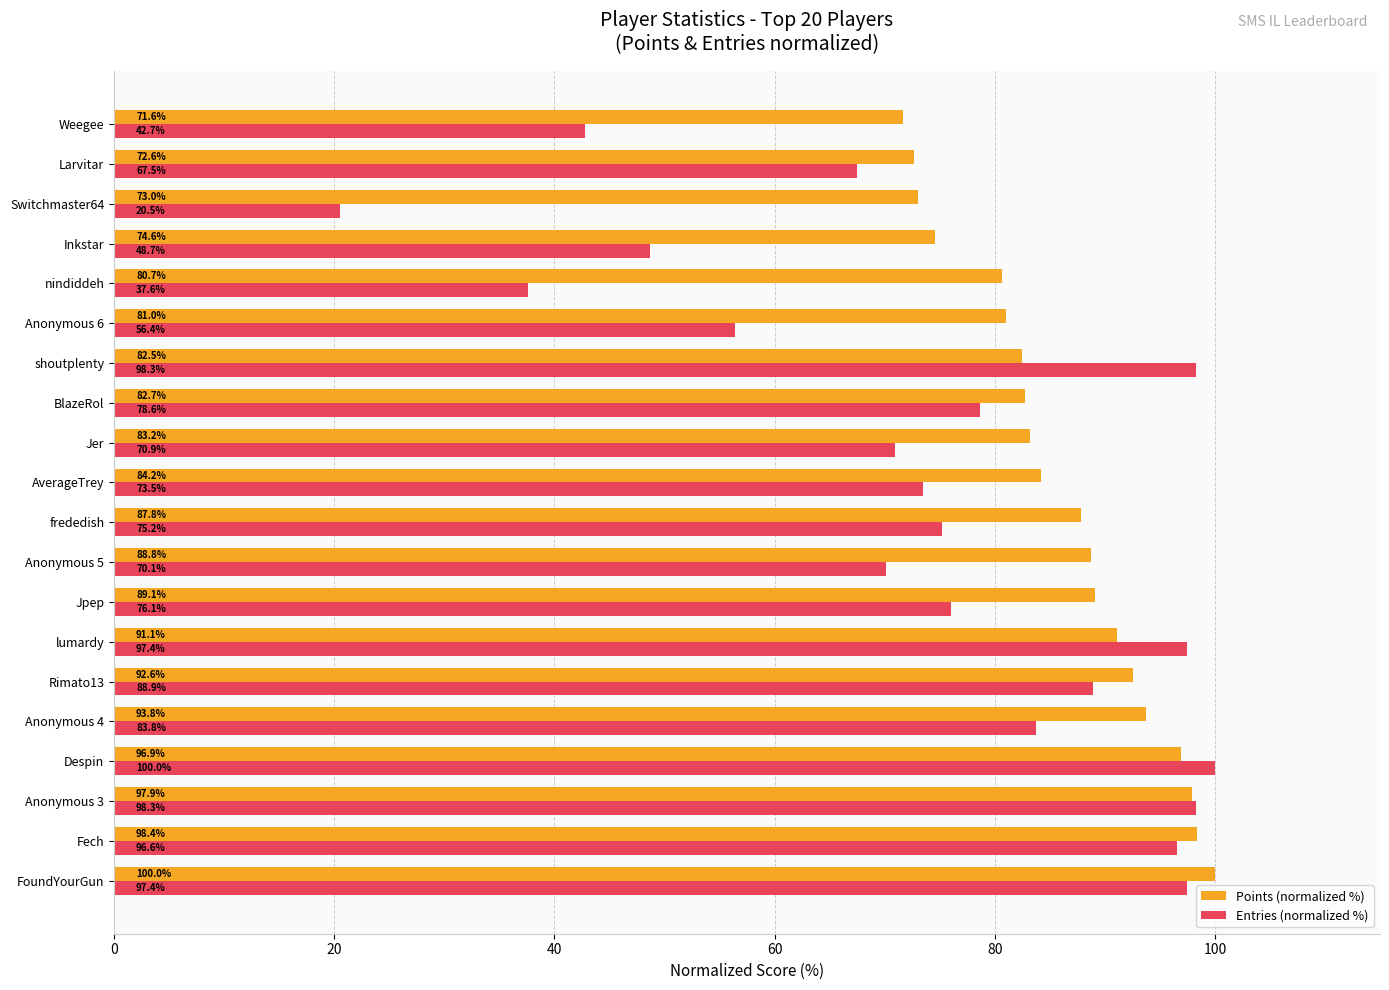

Count the number of categories in the chart.

20